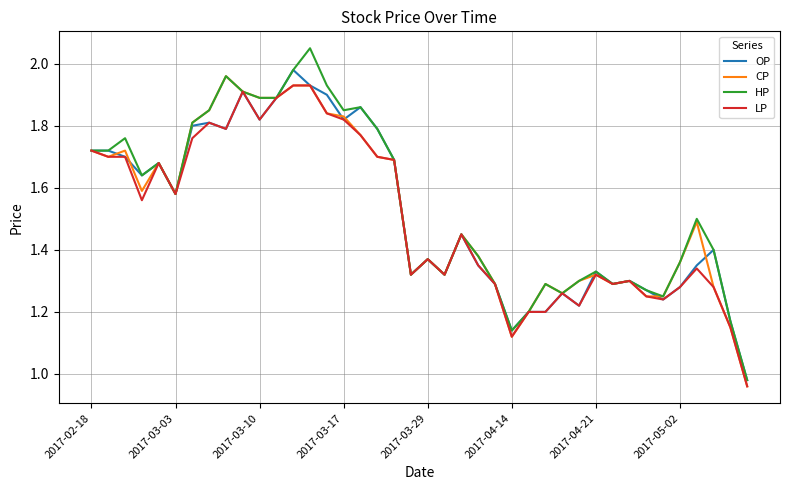

Which series has the widest spread of values?

HP